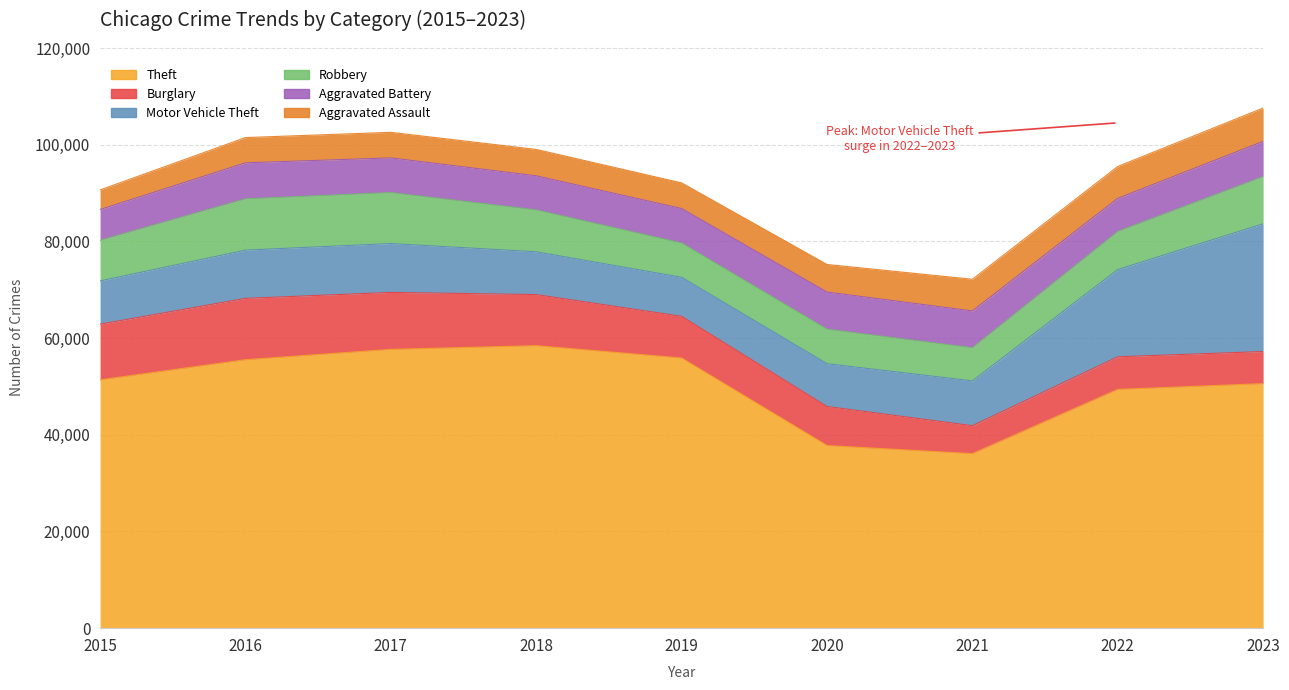

What is the value of the Motor Vehicle Theft point at the 6th from the left?

8855